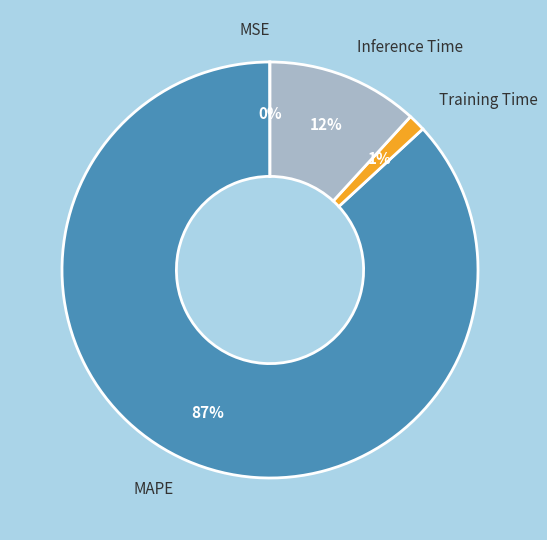

What percentage is the Training Time slice, to the nearest percent?

1%